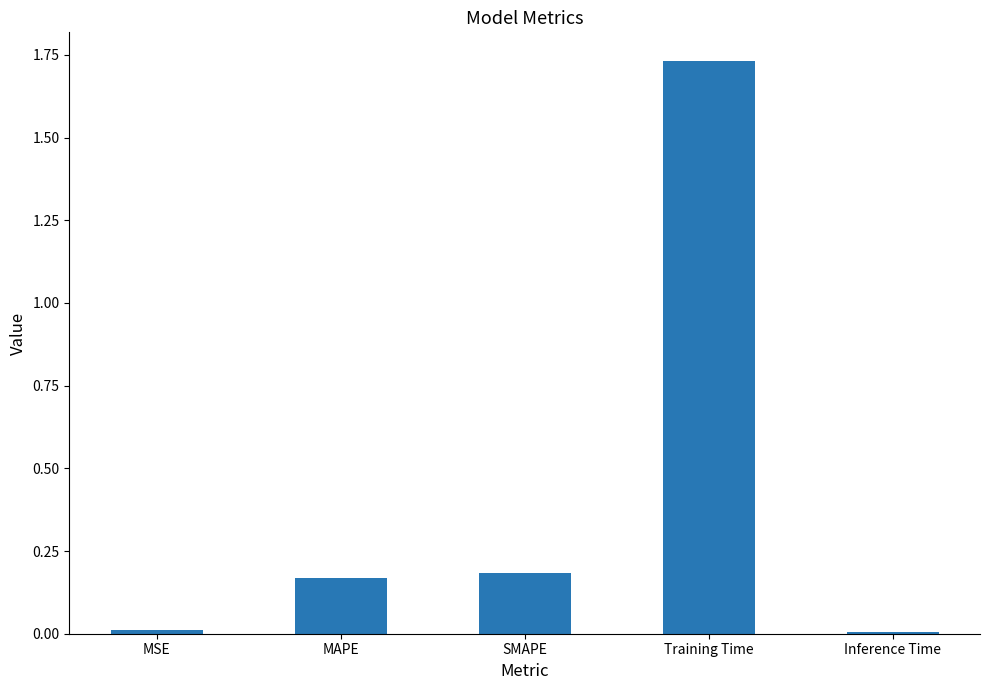

What is the average value?

0.4